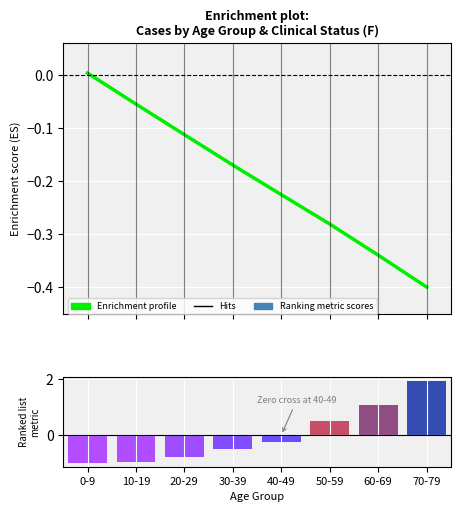

The chart shows a value of 0.0 at 0-9. True or false?

False